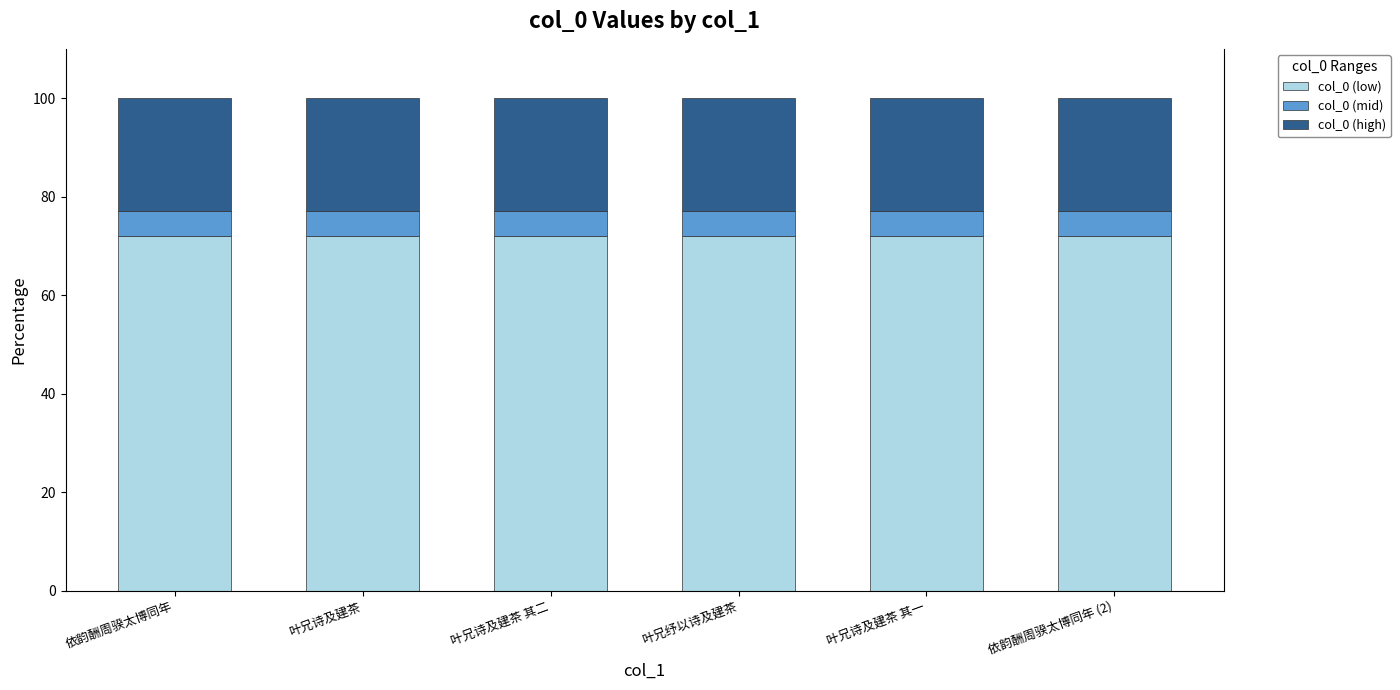

Are the bars horizontal?

No